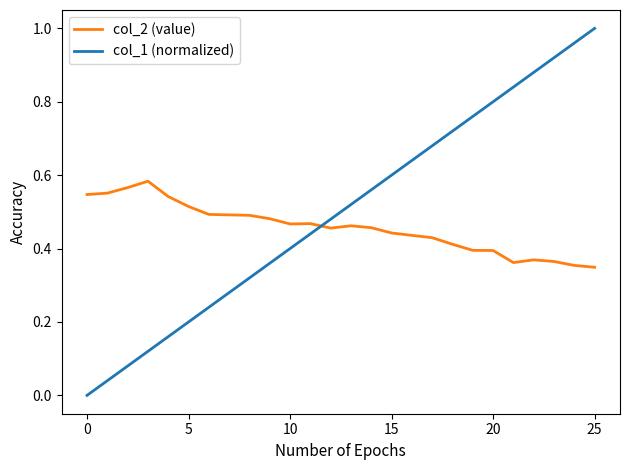

Rank the series by their maximum value, from lowest to highest.

col_2 (value), col_1 (normalized)